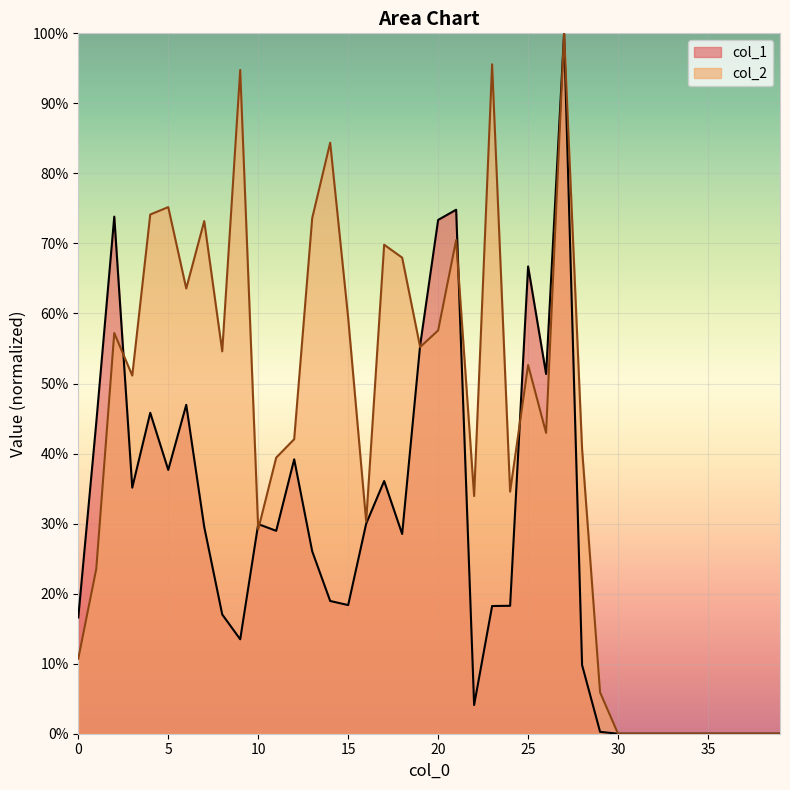

What is the value of the col_1 point at the 14th from the left?

26.1